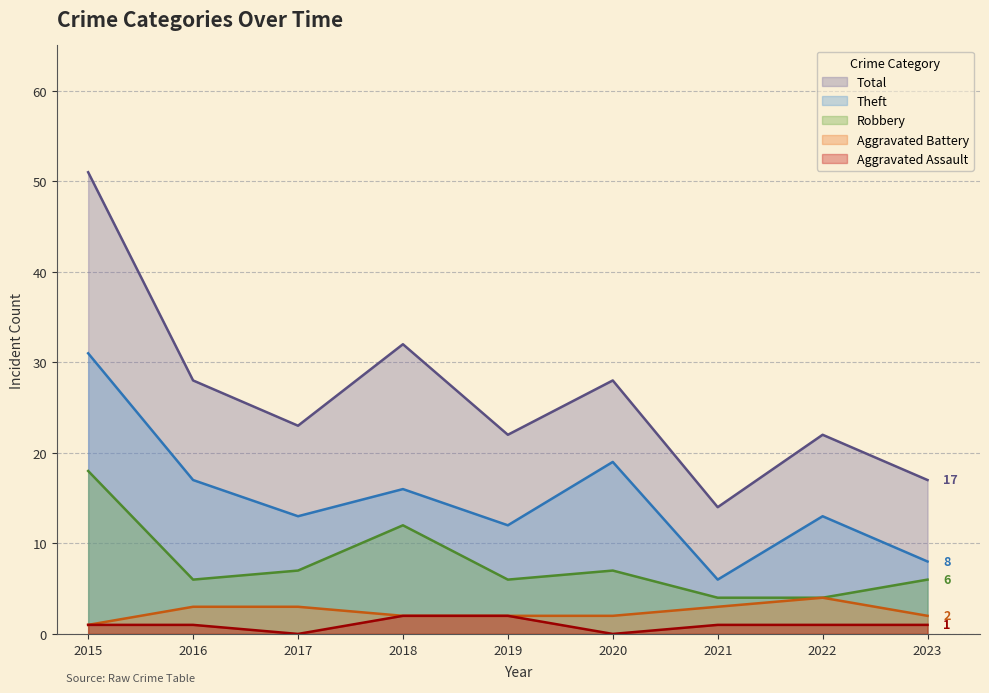

At which category is the sum across all series the highest?

2015